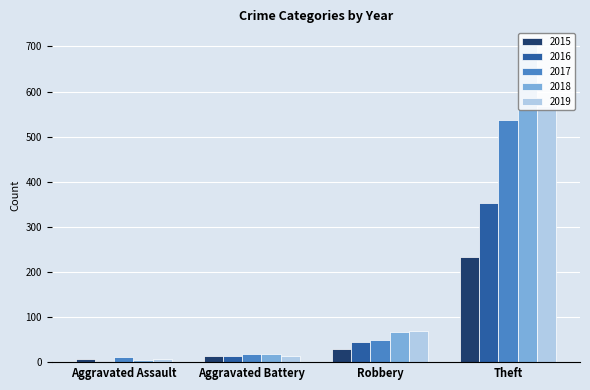

Which series has the largest range (max minus min)?

2018